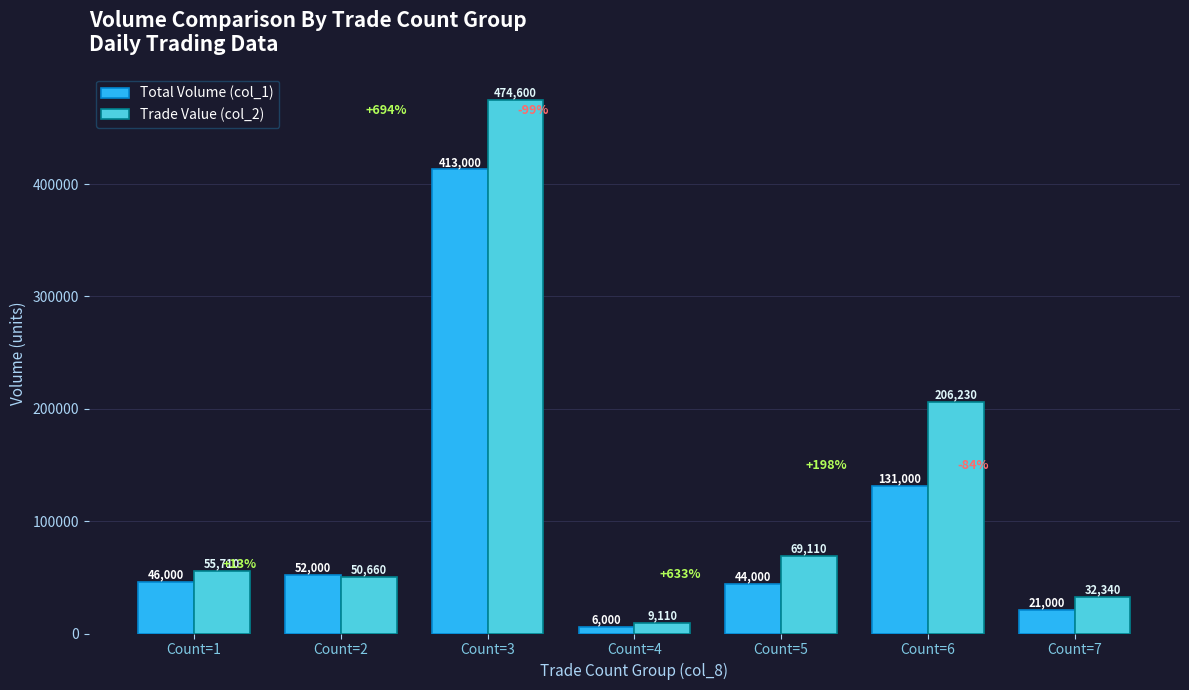

Are the bars horizontal?

No